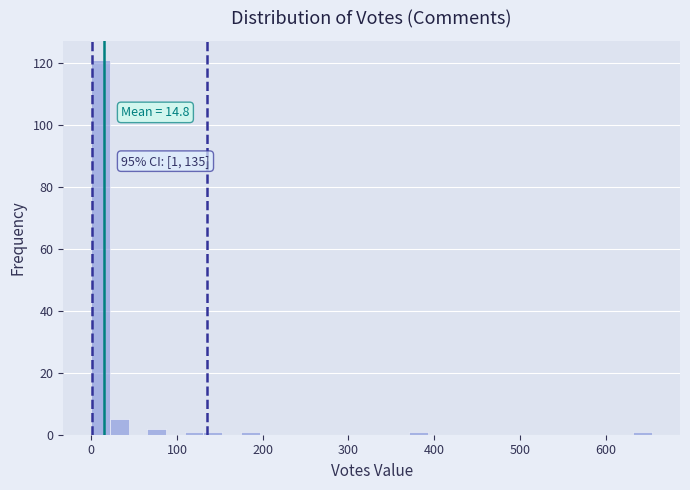

Read against the x-axis, roughly where is the centre of the tallest bar?

10